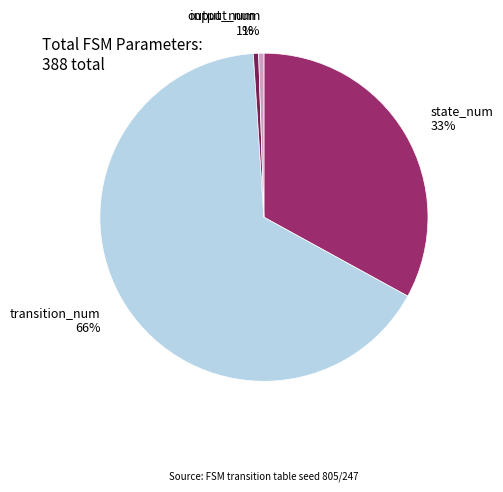

To the nearest percent, what is the average slice percentage?

25%